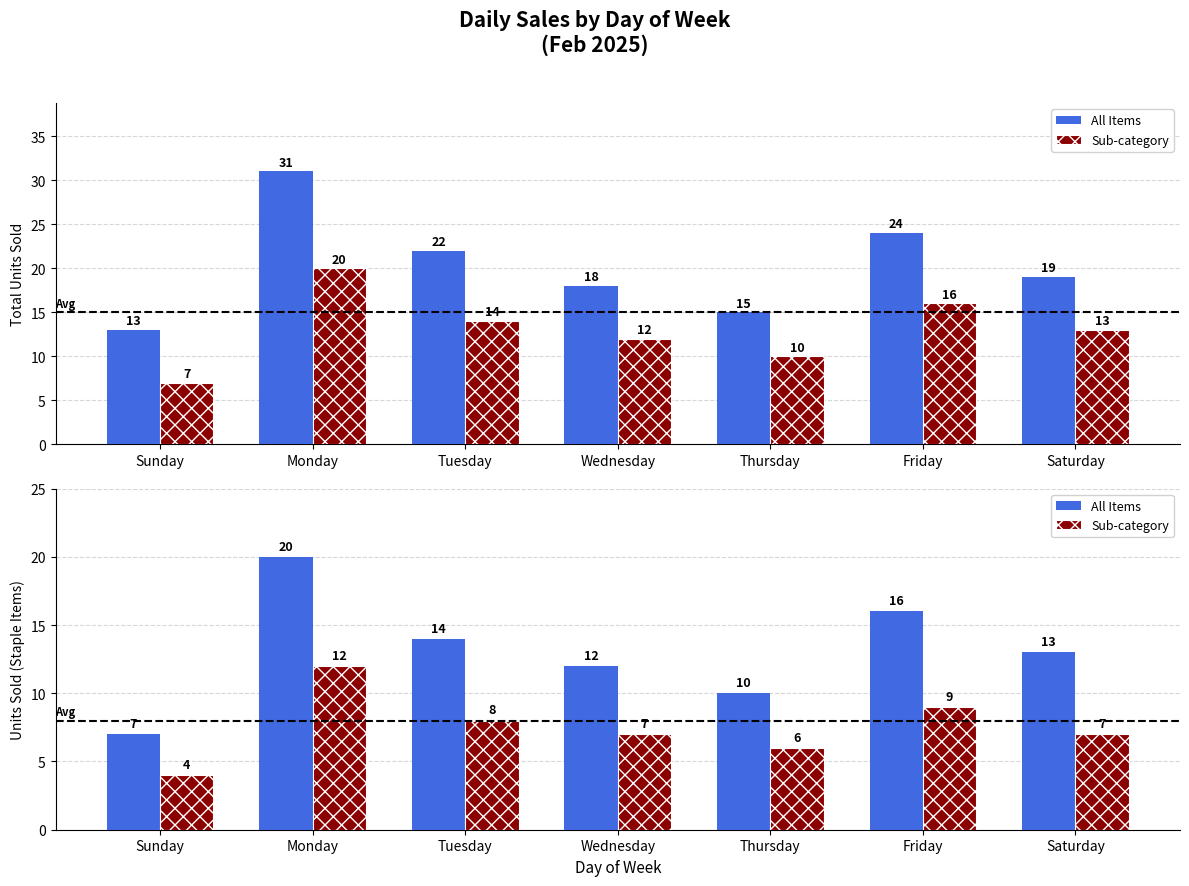

What is the label of the 1st bar from the left?

Sunday